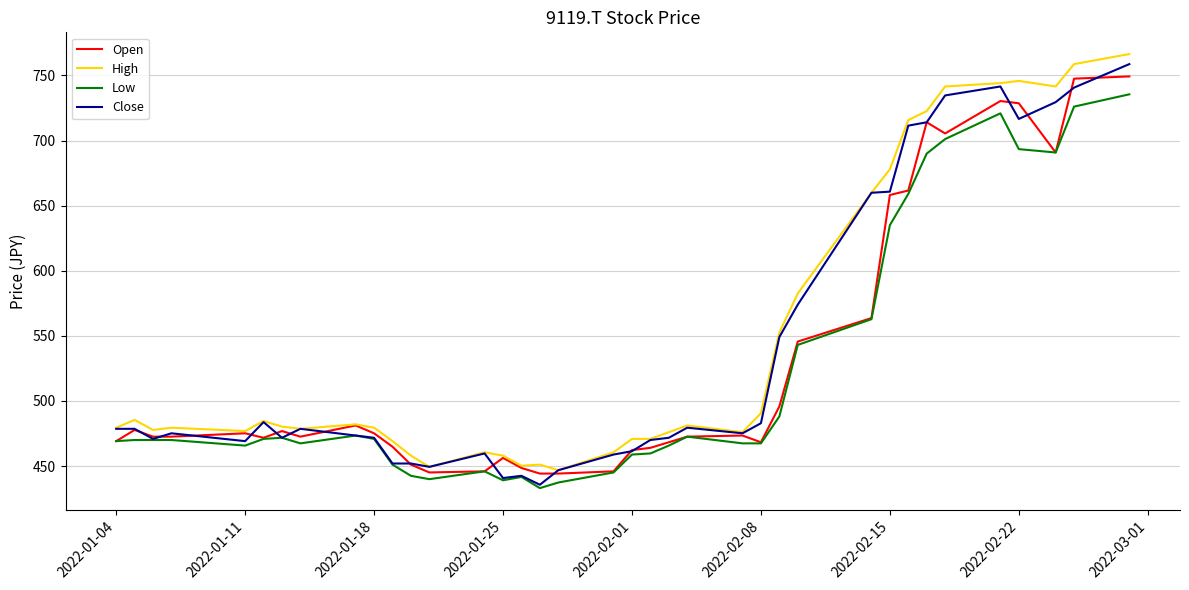

What is the difference between the maximum and minimum values in the Close series?

323.1